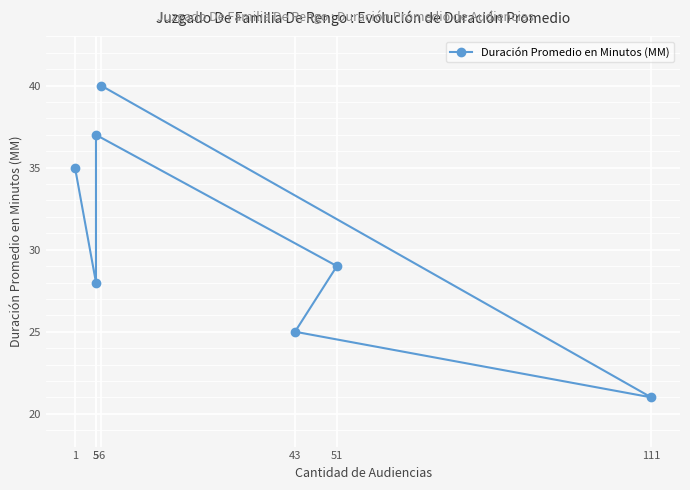

The value at 1 is 55. True or false?

False